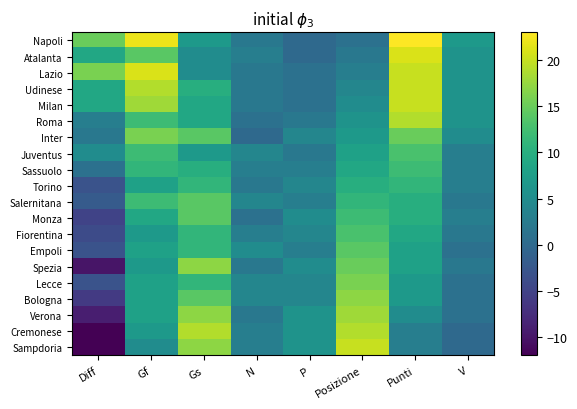

Reading left to right, transcribe all the data shown in this chart.

Napoli: Diff=15	Gf=22	Gs=7	N=2	P=0	Posizione=1	Punti=23	V=7
Atalanta: Diff=9	Gf=14	Gs=5	N=3	P=0	Posizione=2	Punti=21	V=6
Lazio: Diff=16	Gf=21	Gs=5	N=2	P=1	Posizione=3	Punti=20	V=6
Udinese: Diff=9	Gf=19	Gs=10	N=2	P=1	Posizione=4	Punti=20	V=6
Milan: Diff=9	Gf=18	Gs=9	N=2	P=1	Posizione=5	Punti=20	V=6
Roma: Diff=3	Gf=12	Gs=9	N=1	P=2	Posizione=6	Punti=19	V=6
Inter: Diff=2	Gf=16	Gs=14	N=0	P=4	Posizione=7	Punti=15	V=5
Juventus: Diff=5	Gf=12	Gs=7	N=4	P=2	Posizione=8	Punti=13	V=3
Sassuolo: Diff=1	Gf=11	Gs=10	N=3	P=3	Posizione=9	Punti=12	V=3
Torino: Diff=-3	Gf=8	Gs=11	N=2	P=4	Posizione=10	Punti=11	V=3
Salernitana: Diff=-2	Gf=12	Gs=14	N=4	P=3	Posizione=11	Punti=10	V=2
Monza: Diff=-5	Gf=9	Gs=14	N=1	P=5	Posizione=12	Punti=10	V=3
Fiorentina: Diff=-4	Gf=7	Gs=11	N=3	P=4	Posizione=13	Punti=9	V=2
Empoli: Diff=-3	Gf=8	Gs=11	N=5	P=3	Posizione=14	Punti=8	V=1
Spezia: Diff=-10	Gf=7	Gs=17	N=2	P=5	Posizione=15	Punti=8	V=2
Lecce: Diff=-3	Gf=8	Gs=11	N=4	P=4	Posizione=16	Punti=7	V=1
Bologna: Diff=-6	Gf=8	Gs=14	N=4	P=4	Posizione=17	Punti=7	V=1
Verona: Diff=-9	Gf=8	Gs=17	N=2	P=6	Posizione=18	Punti=5	V=1
Cremonese: Diff=-12	Gf=7	Gs=19	N=3	P=6	Posizione=19	Punti=3	V=0
Sampdoria: Diff=-12	Gf=5	Gs=17	N=3	P=6	Posizione=20	Punti=3	V=0